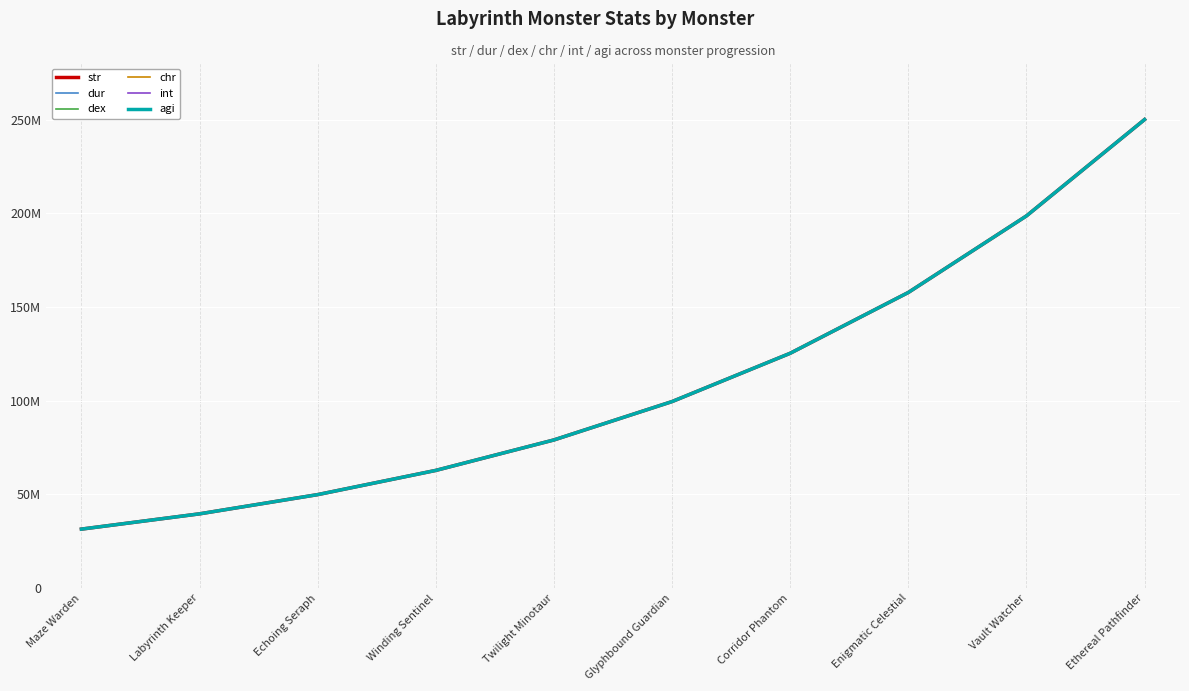

Reading left to right, extract all data points from this chart.

str: 31473125.0	39622303.9	49881508.9	62797078.6	79056812.2	99526597.3	125296521.5	157738923.3	198581474.1	250000000.0
dur: 31473125.0	39622303.9	49881508.9	62797078.6	79056812.2	99526597.3	125296521.5	157738923.3	198581474.1	250000000.0
dex: 31473125.0	39622303.9	49881508.9	62797078.6	79056812.2	99526597.3	125296521.5	157738923.3	198581474.1	250000000.0
chr: 31473125.0	39622303.9	49881508.9	62797078.6	79056812.2	99526597.3	125296521.5	157738923.3	198581474.1	250000000.0
int: 31473125.0	39622303.9	49881508.9	62797078.6	79056812.2	99526597.3	125296521.5	157738923.3	198581474.1	250000000.0
agi: 31473125.0	39622303.9	49881508.9	62797078.6	79056812.2	99526597.3	125296521.5	157738923.3	198581474.1	250000000.0